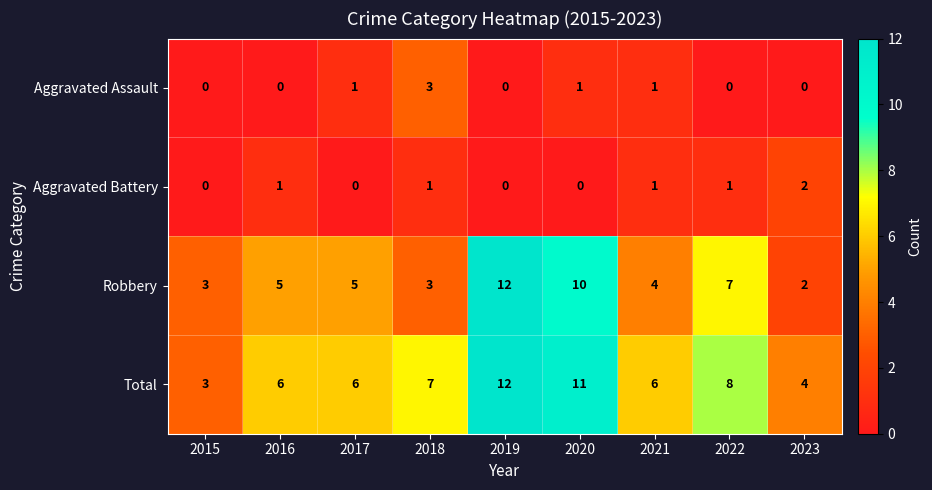

At which category does the chart reach its peak across all series?

2019